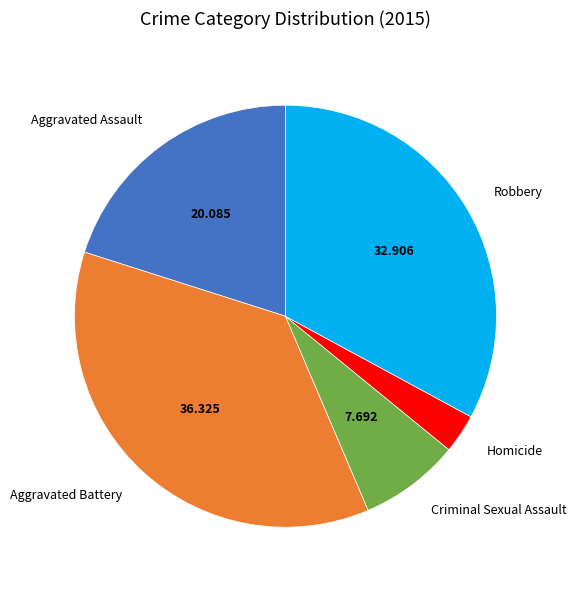

How many slices are in this pie chart?

5